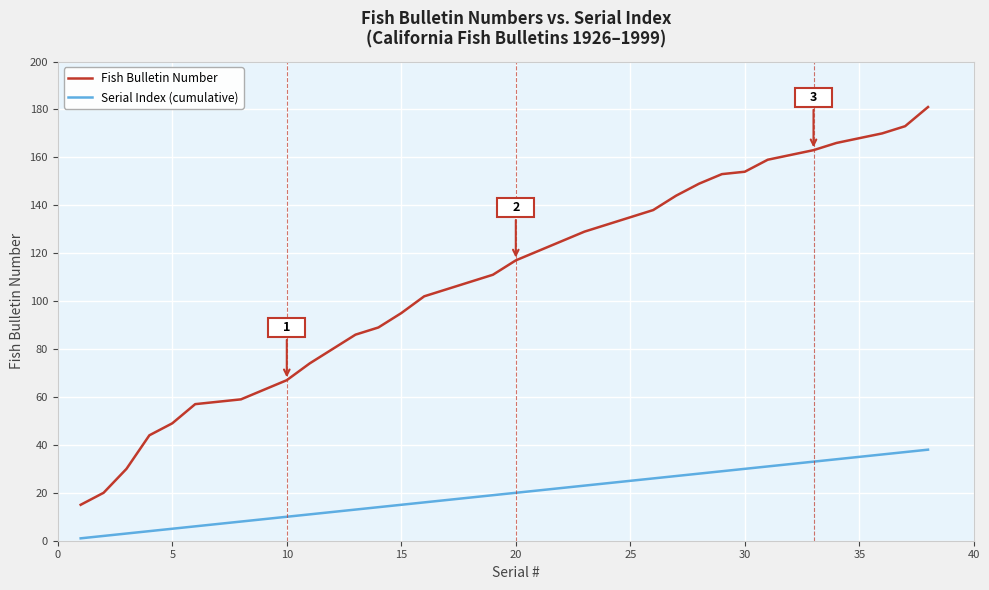

Rank the series by their average value, from highest to lowest.

Fish Bulletin Number, Serial Index (cumulative)